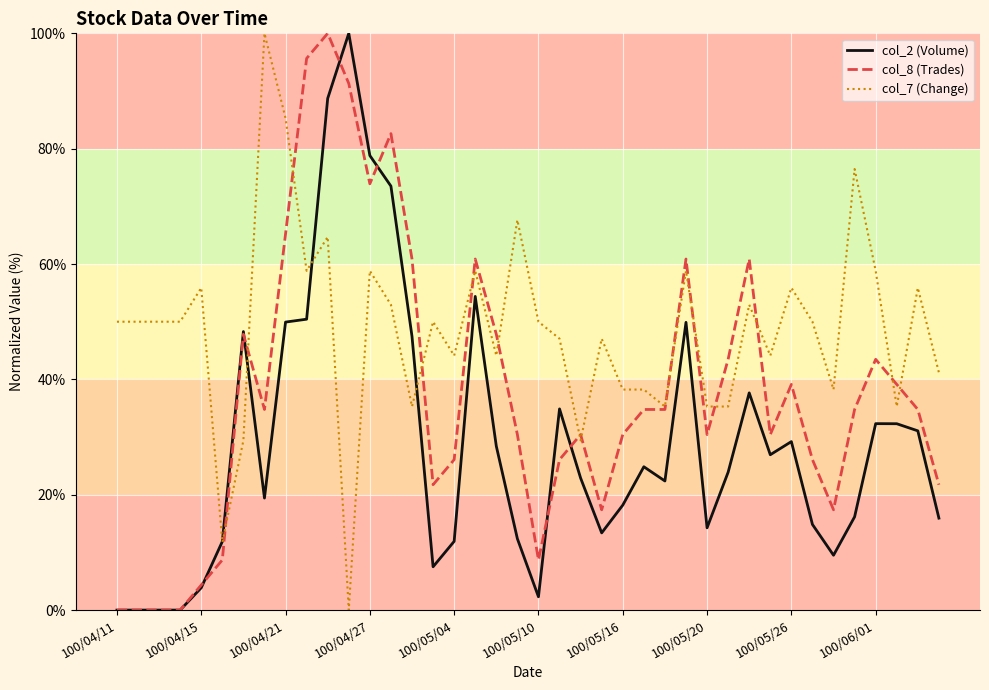

What is the maximum value for col_8 (Trades)?

100.0